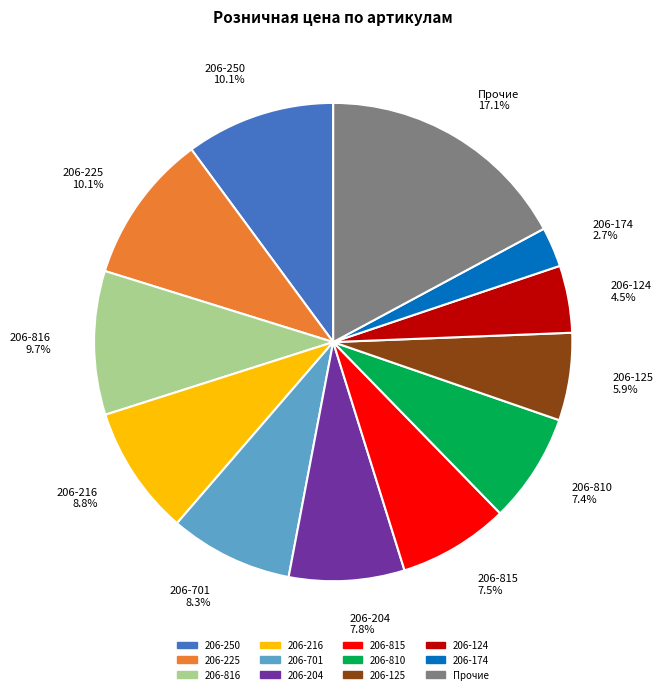

How many slices are in this pie chart?

12